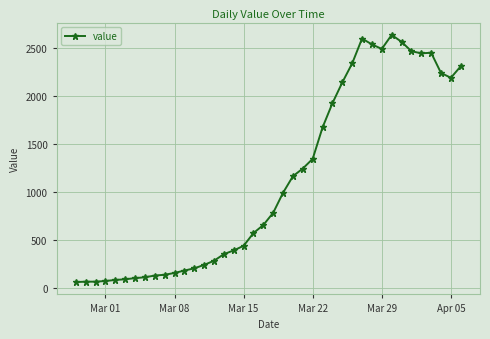

True or false: the data has more than 0 interior local peaks.

True